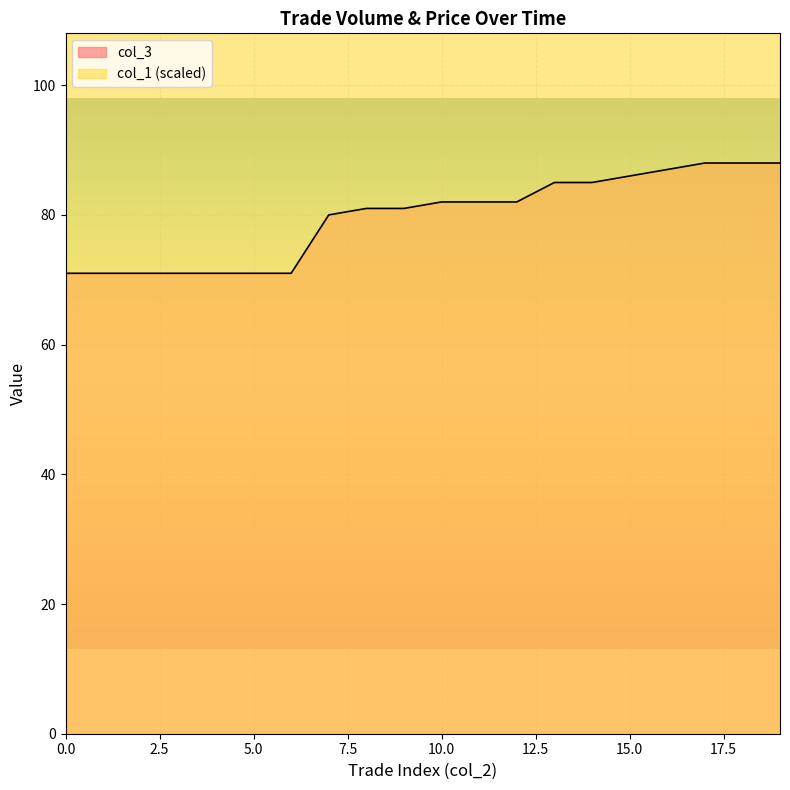

What are all the series names shown in the legend?

col_3, col_1